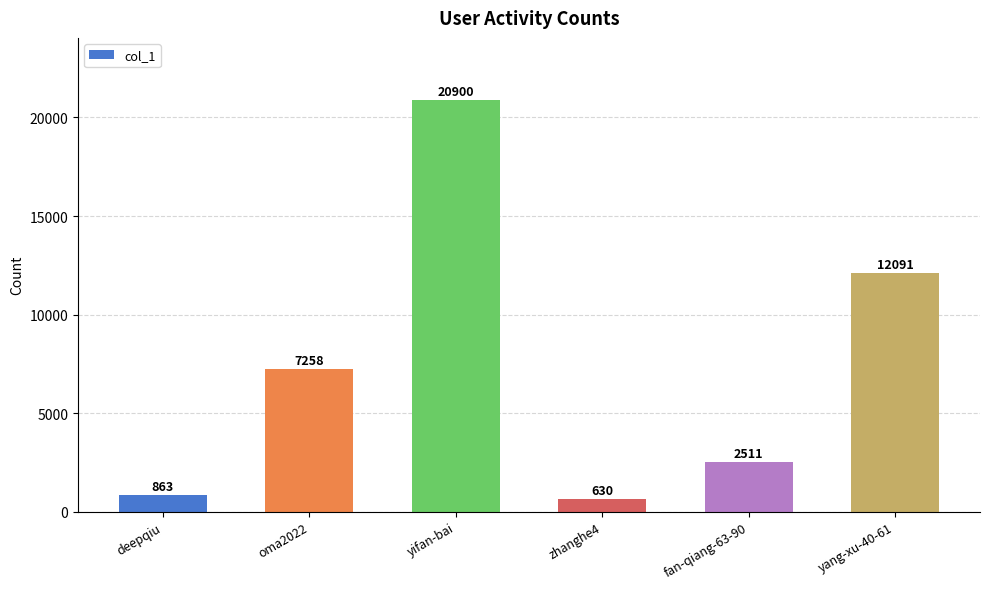

Does the chart contain any negative values?

No